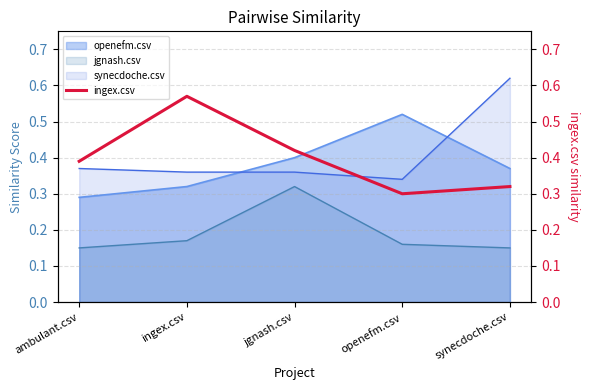

The chart shows a value of 0.4 at ambulant.csv. True or false?

True